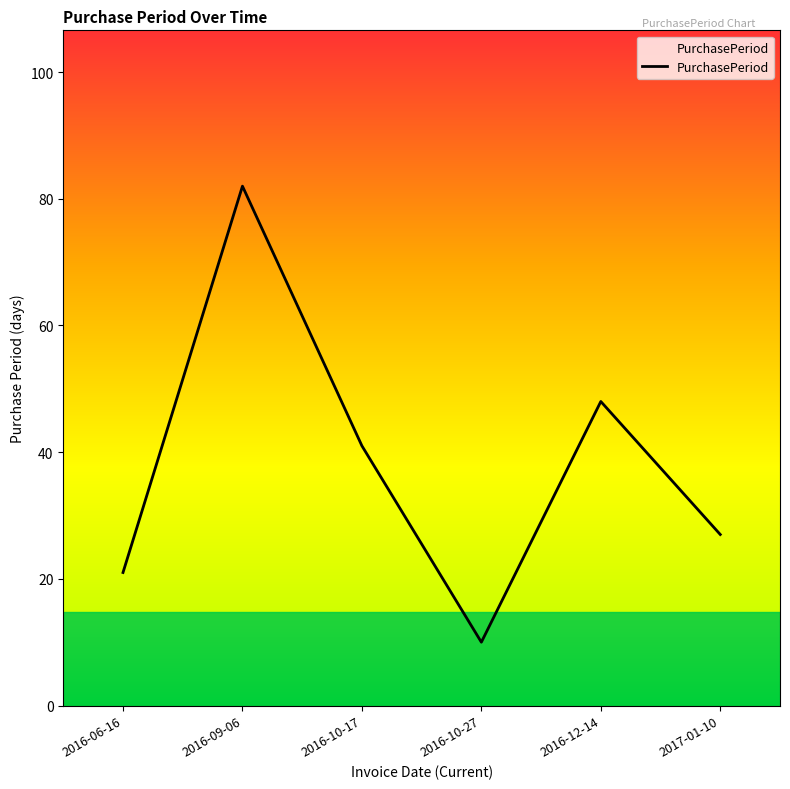

How many values are below 41?

3